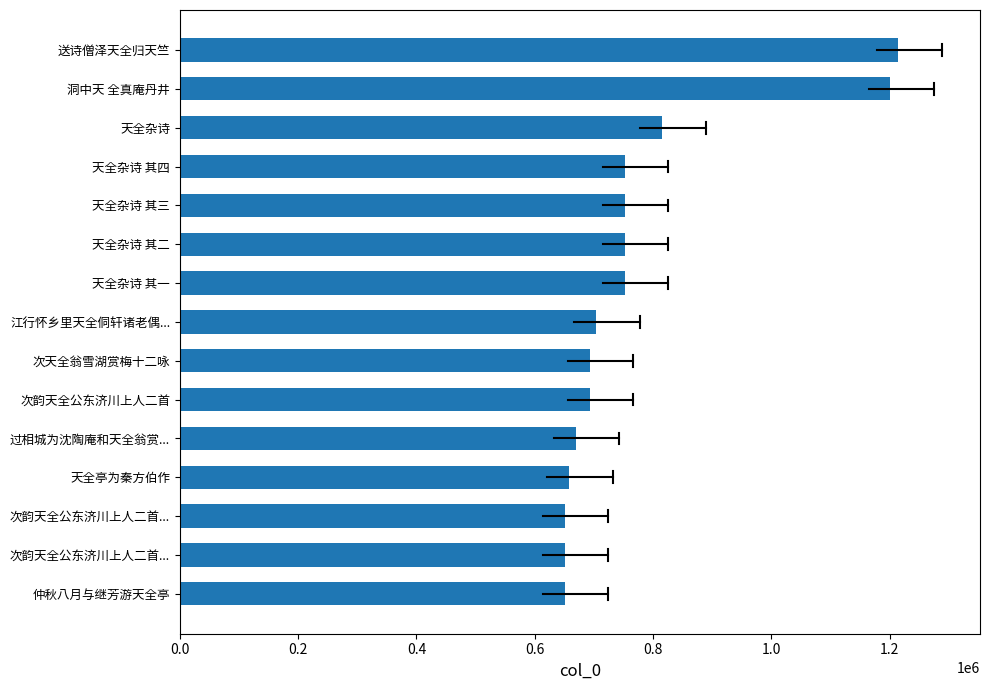

How many data points are less than 704026?

7